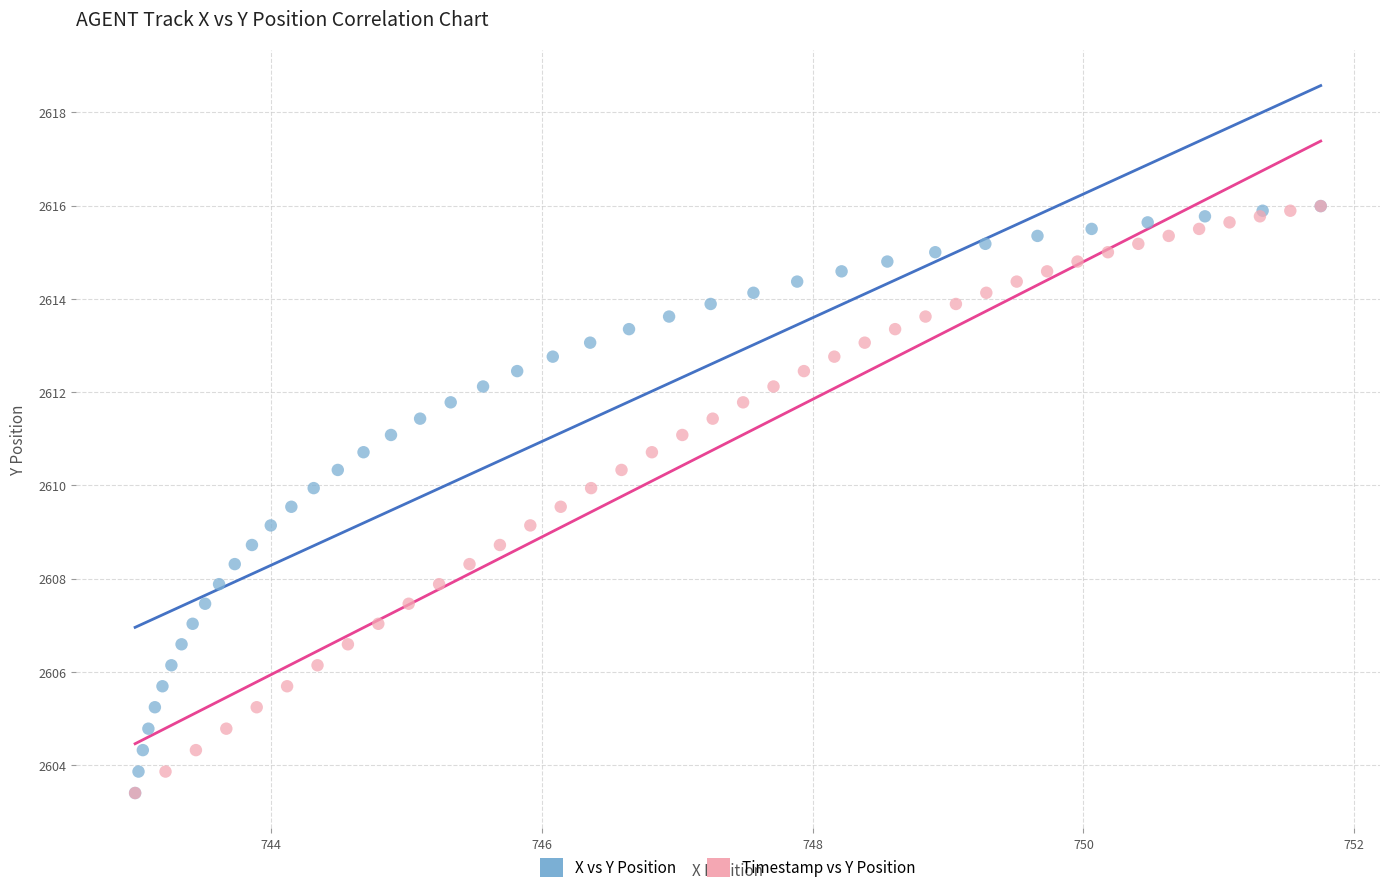

What are all the series names shown in the legend?

X vs Y Position, Timestamp vs Y Position